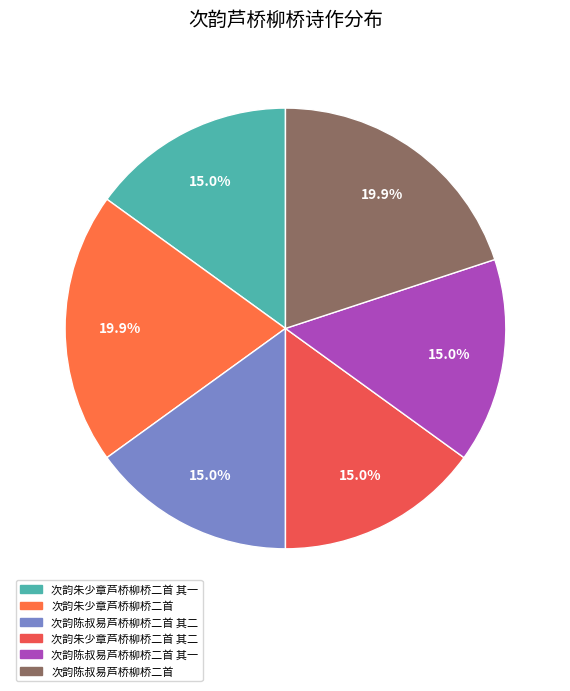

Count the number of slices in the pie.

6